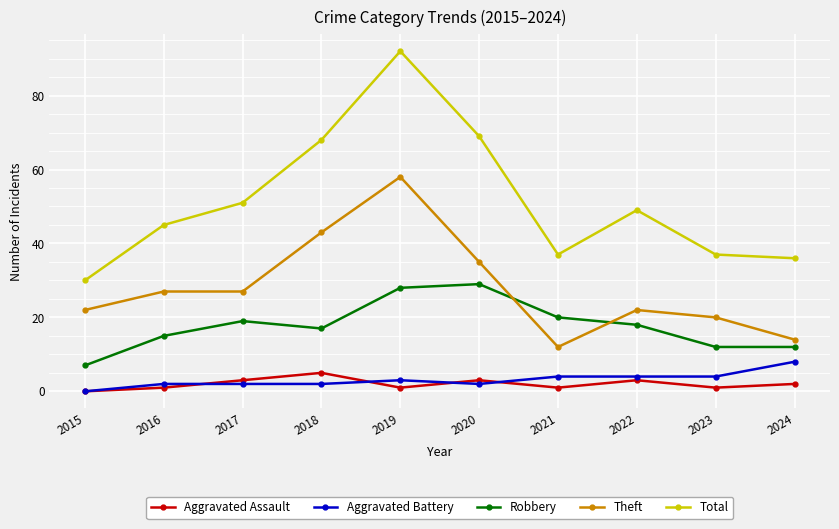

What is the value of the Aggravated Battery point at the 6th from the left?

2